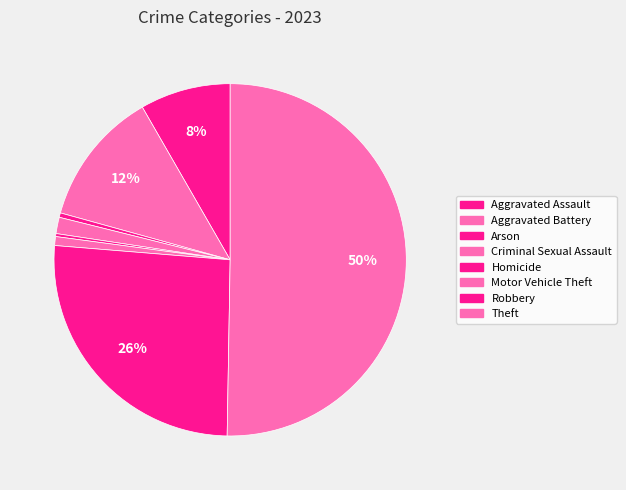

What is the smallest slice in the pie chart?

Homicide